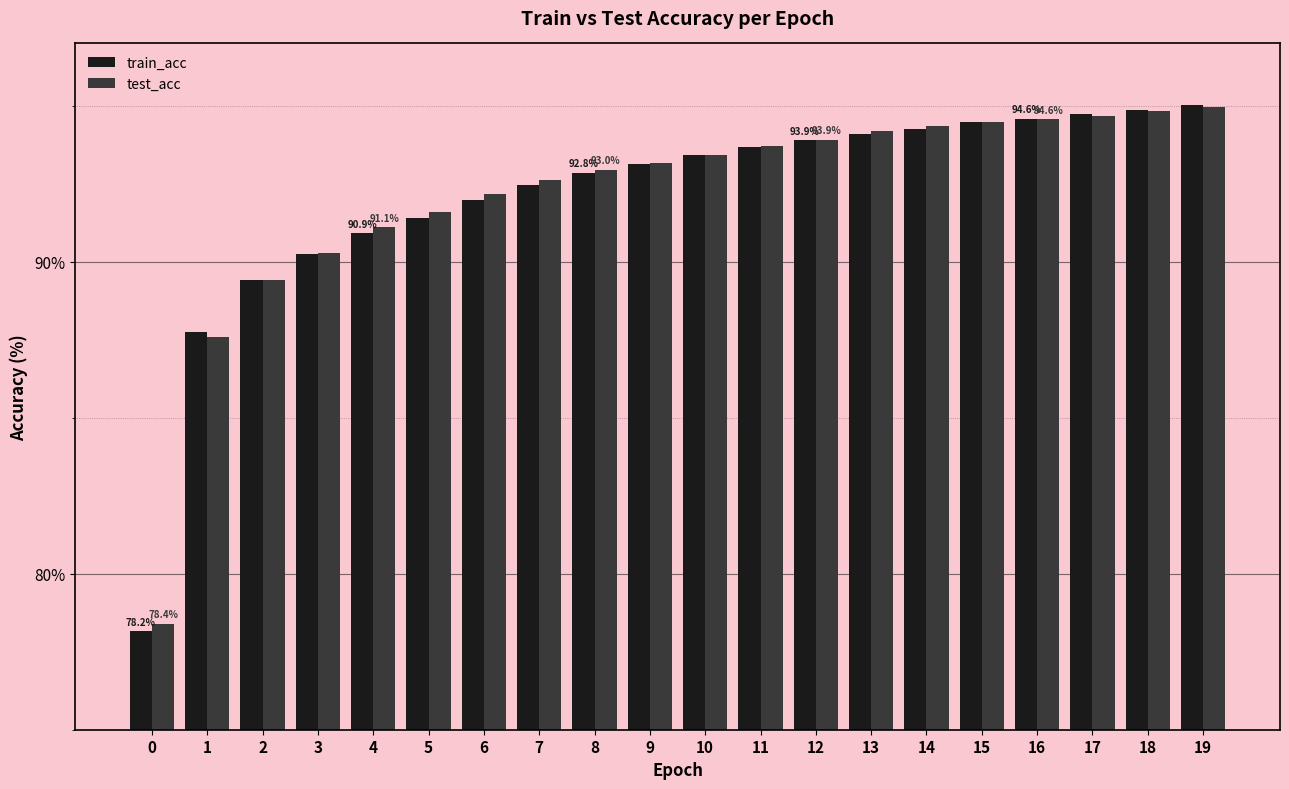

How many bars are there in total?

40